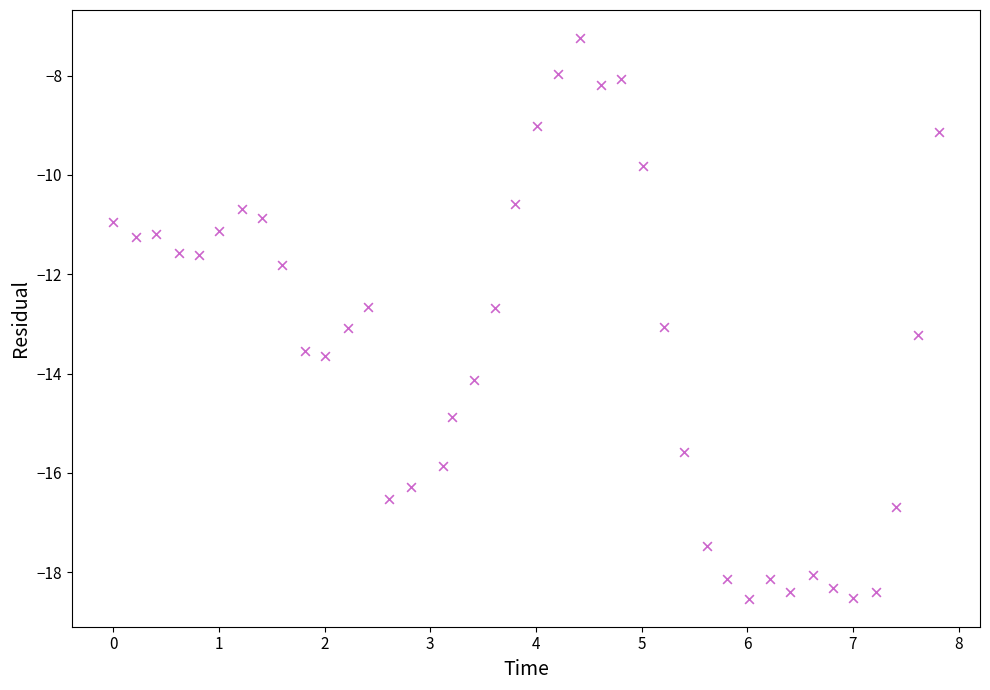

What Y value in the scatter plot is closest to -12?

-11.8